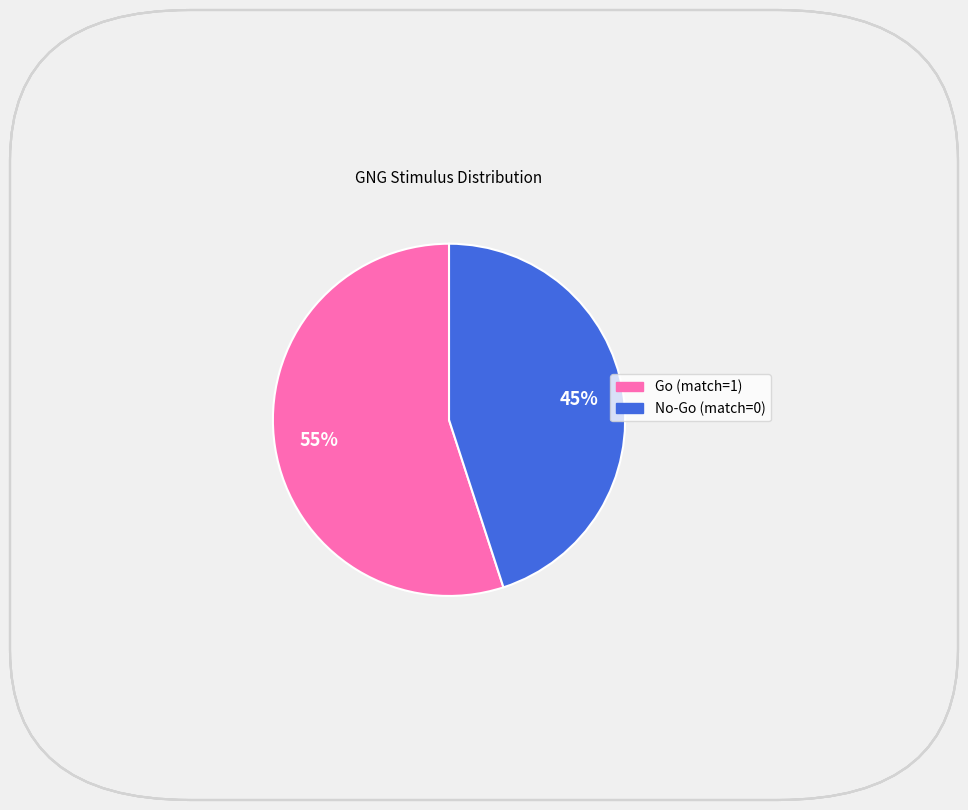

Which has a higher value, No-Go (match=0) or Go (match=1)?

Go (match=1)